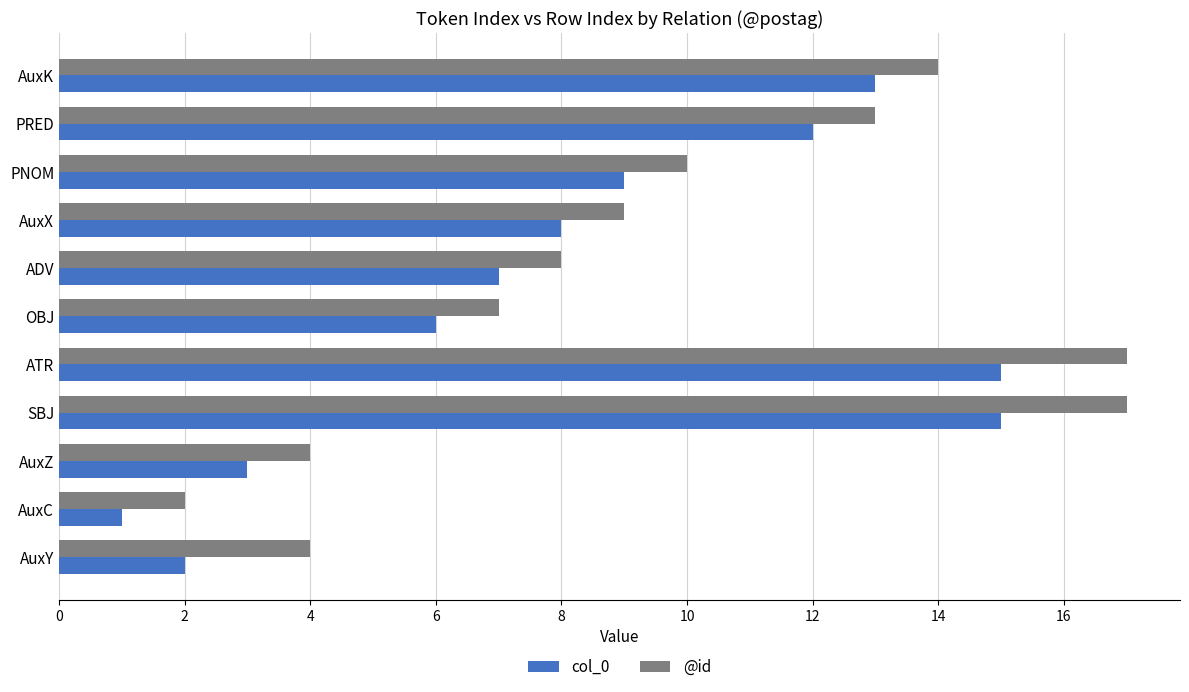

True or false: @id has a value of 27 at ATR.

False